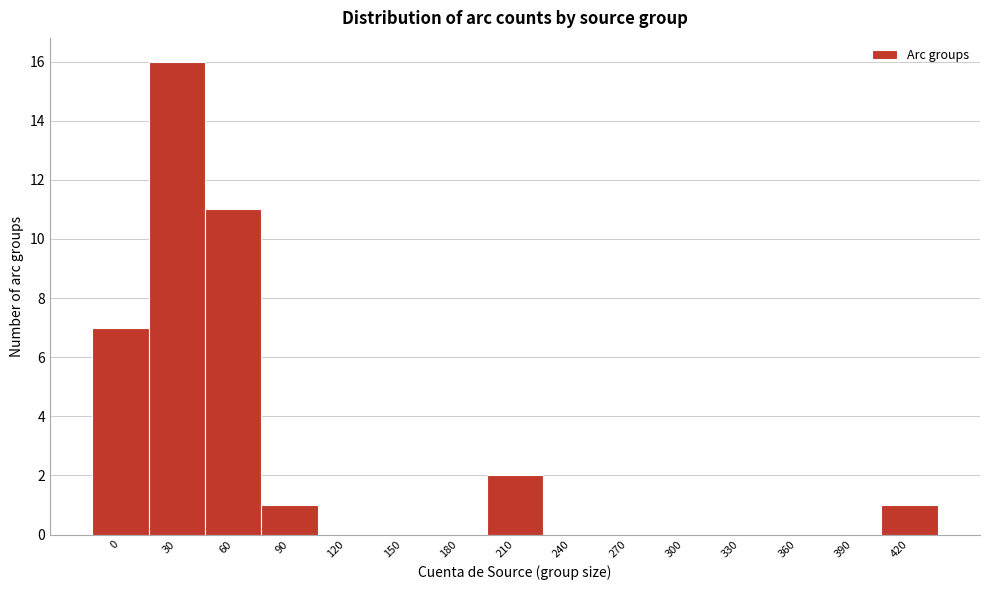

Reading right to left, transcribe all the data shown in this chart.

420=1	390=0	360=0	330=0	300=0	270=0	240=0	210=2	180=0	150=0	120=0	90=1	60=11	30=16	0=7